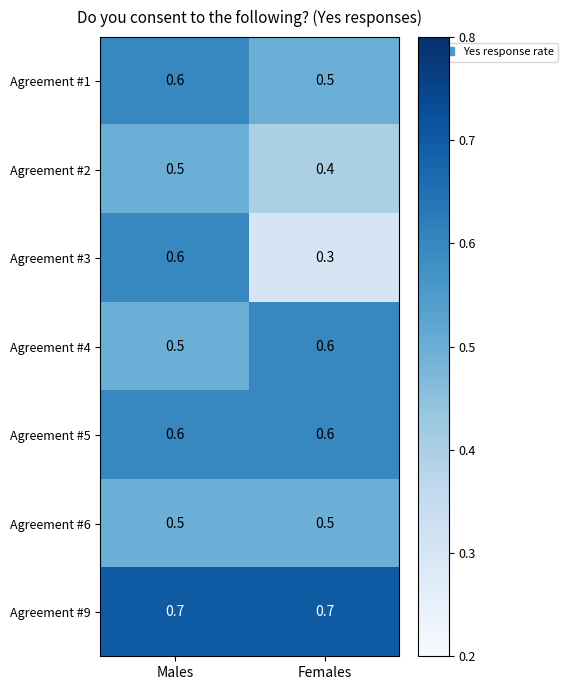

At which category is the sum across all series the highest?

Males